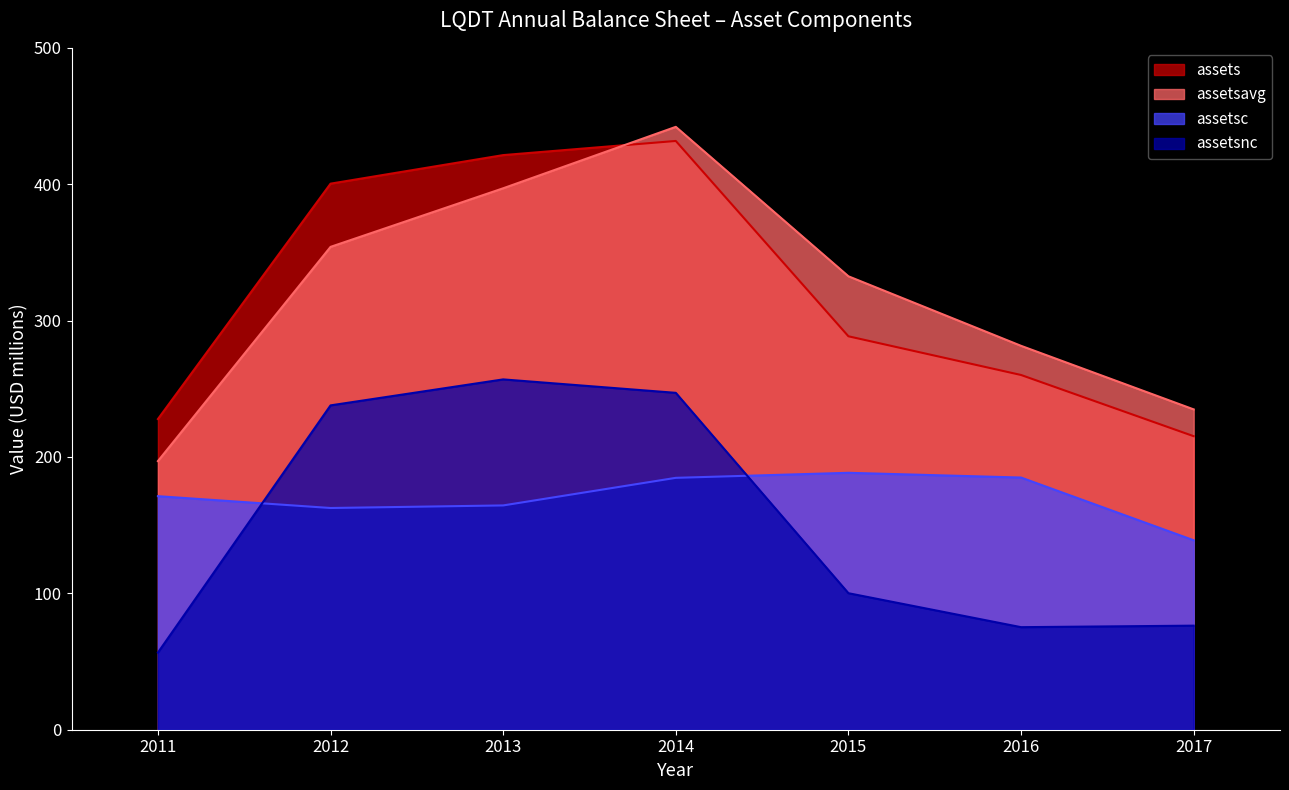

How many lines are shown in the chart?

4